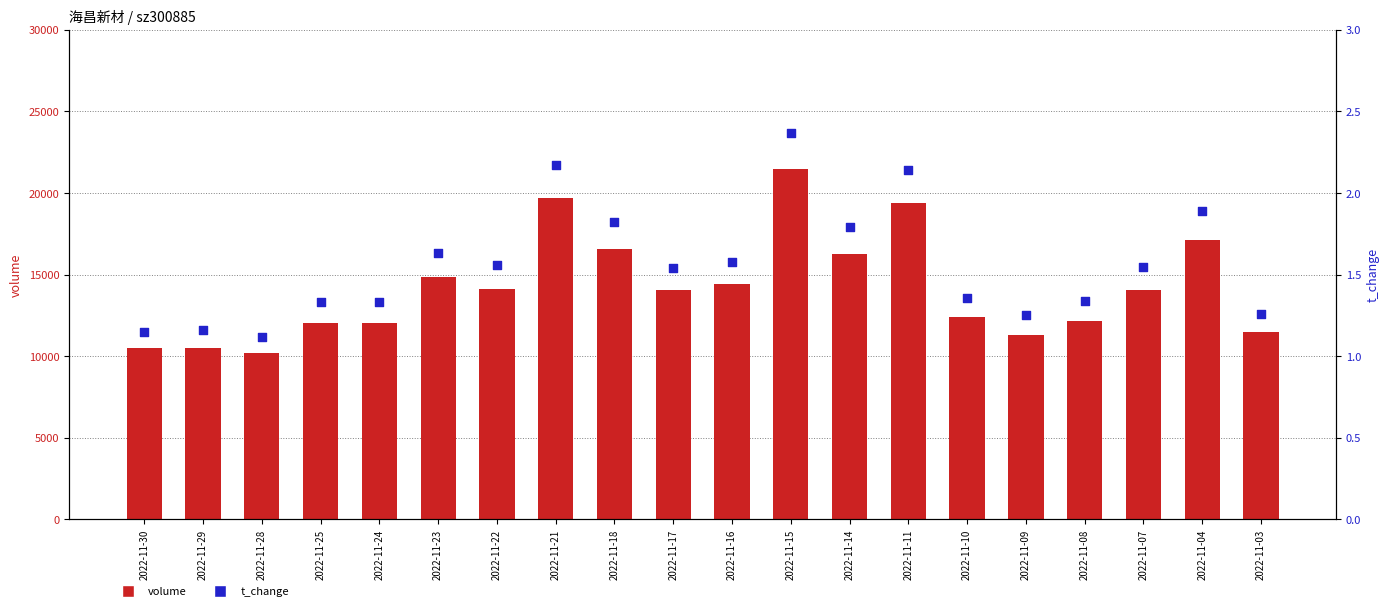

What is the total value across all series at 2022-11-07?

14079.5